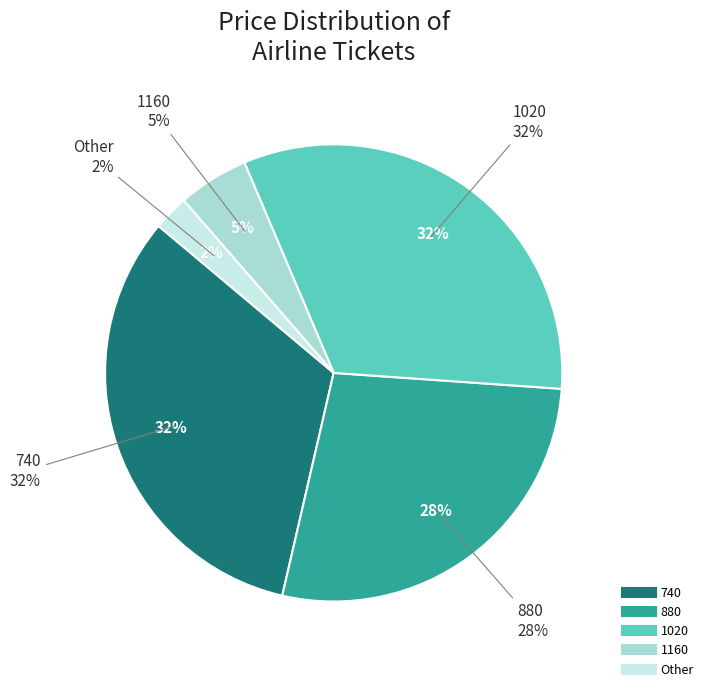

What is the largest slice in the pie chart?

740